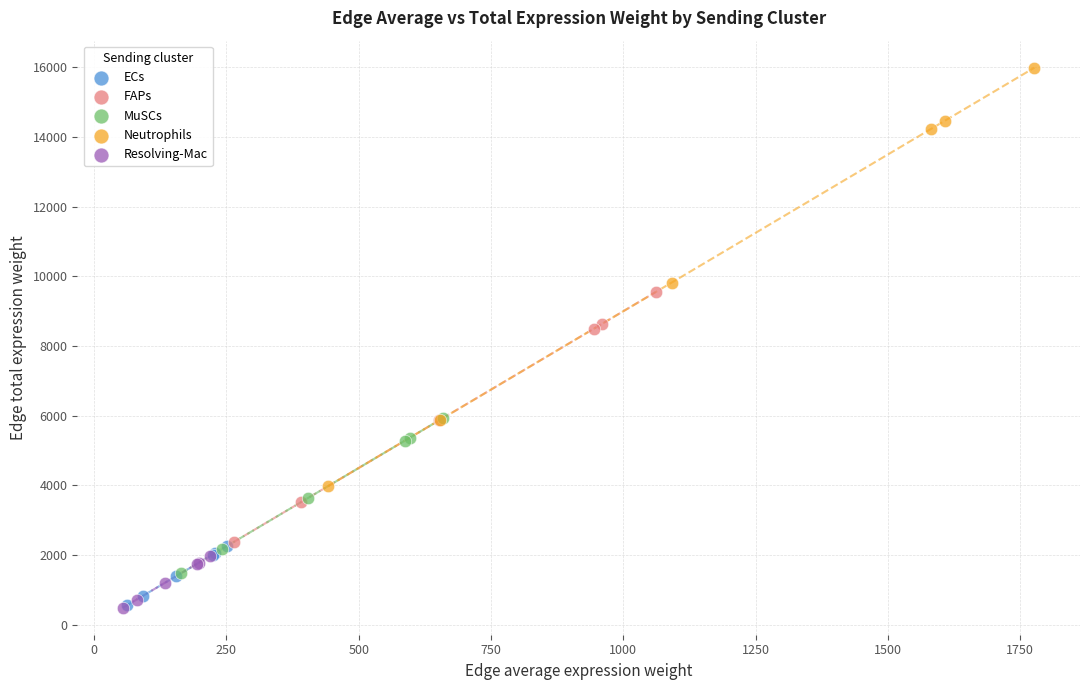

Which series reaches the maximum Y coordinate?

Neutrophils